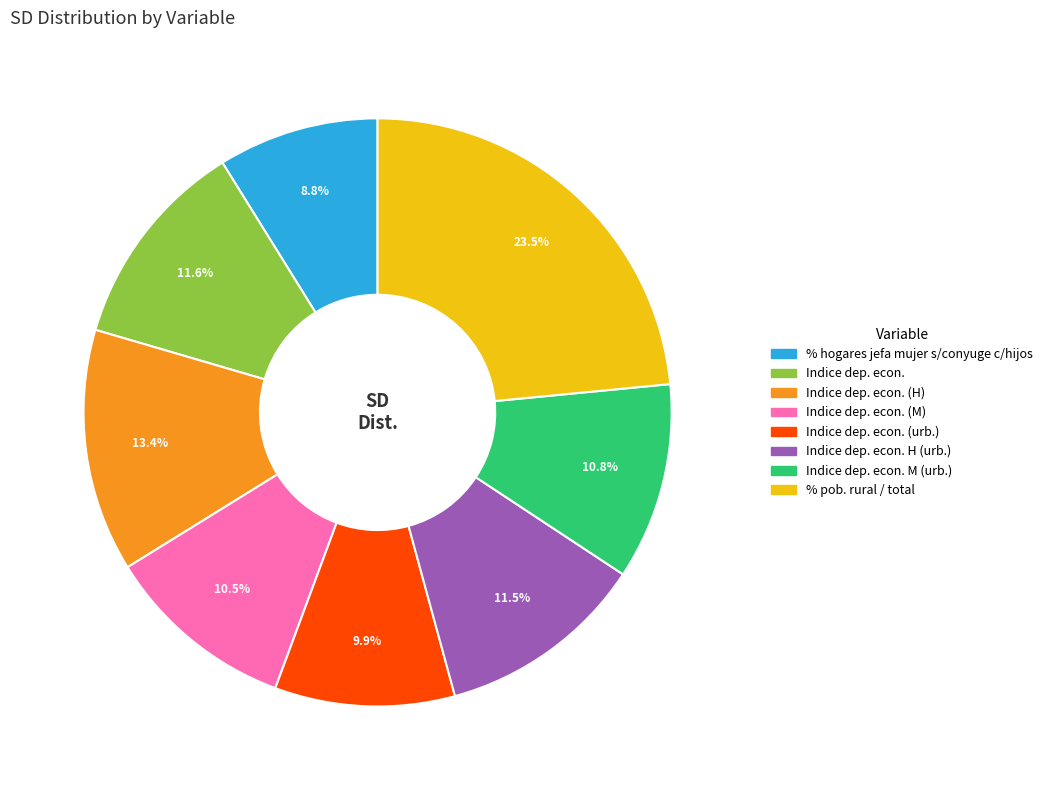

What is the smallest slice in the pie chart?

% hogares jefa mujer s/conyuge c/hijos